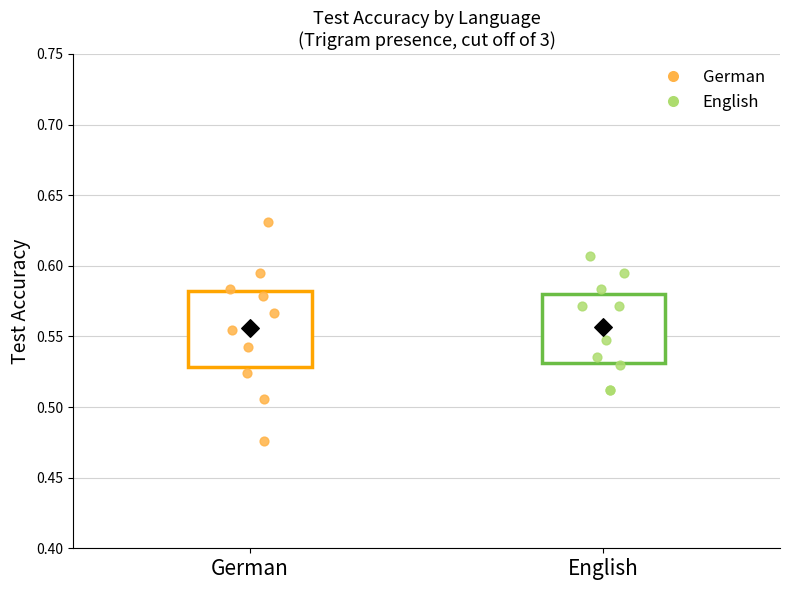

Where is the upper edge of the box for English on the y-axis? The values are not printed on the chart, so give them approximately, as read against the axis.

0.580